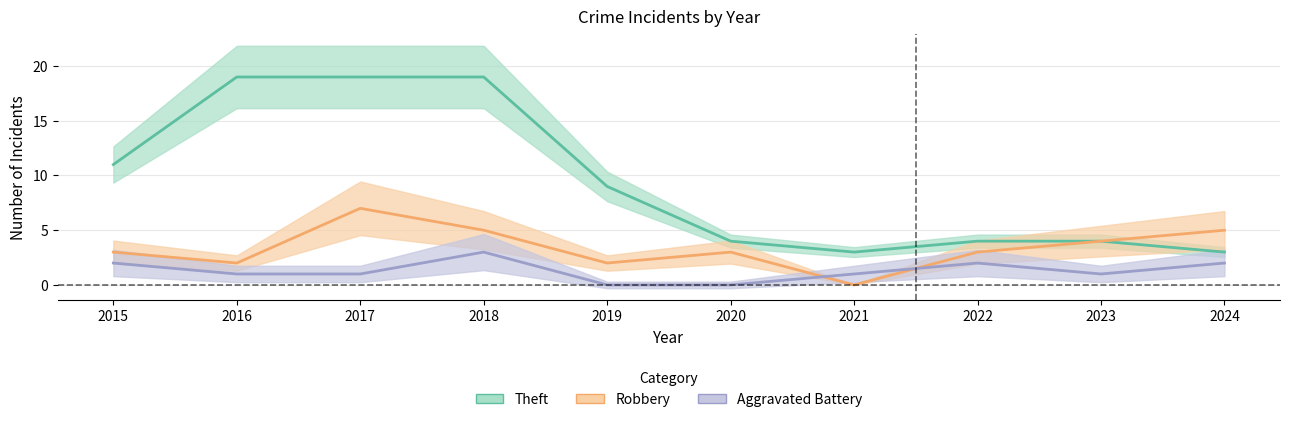

True or false: Aggravated Battery and Theft intersect in this chart.

False